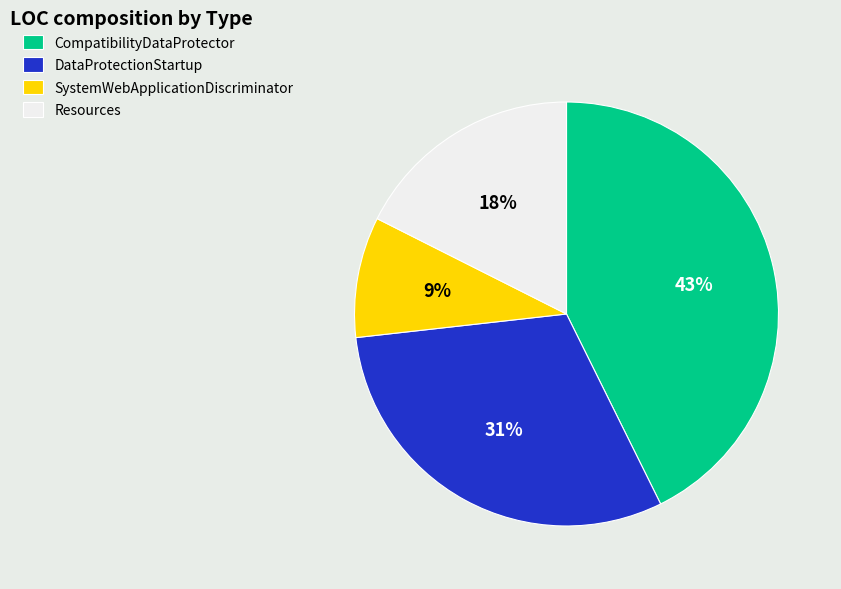

Is it true that CompatibilityDataProtector is 32% of the pie?

False